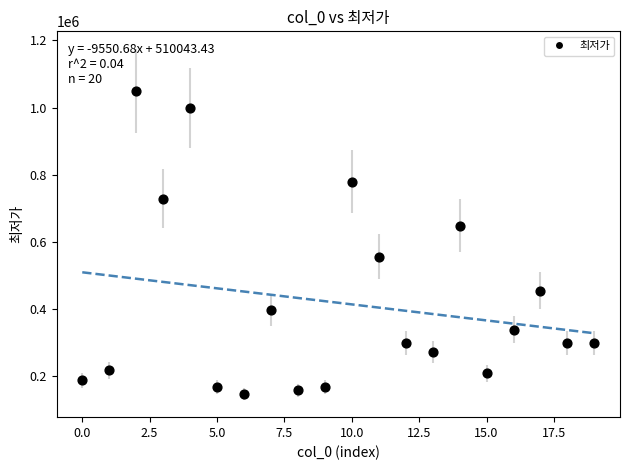

What is the range of Y values (max minus min)?

900000